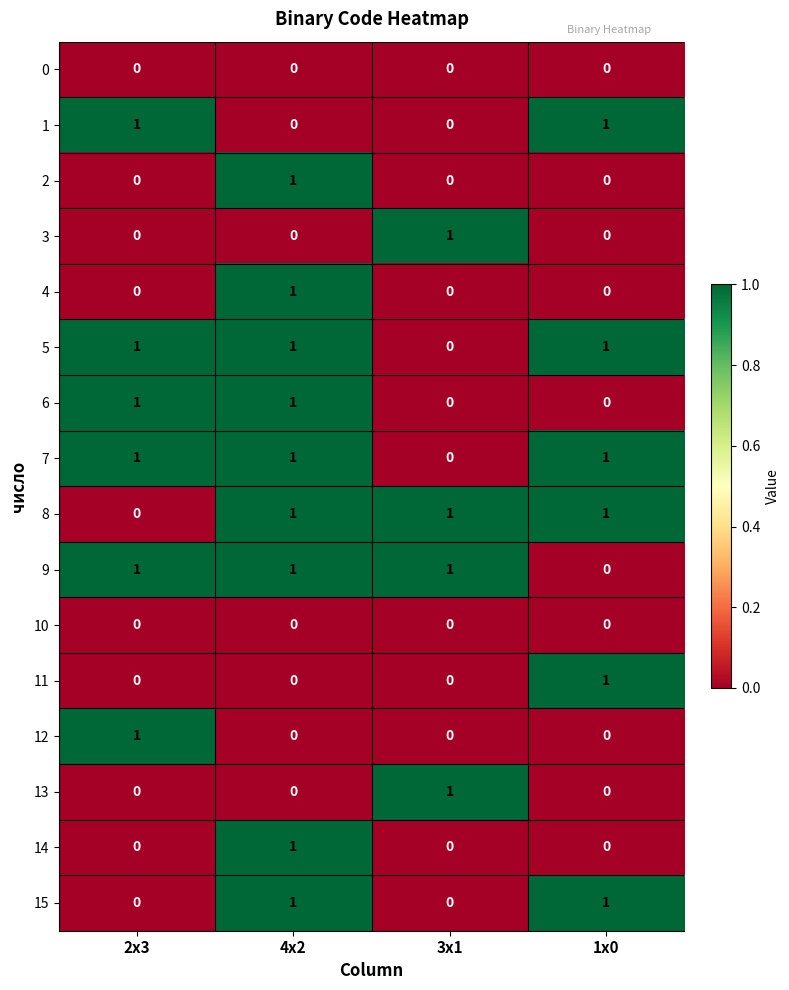

The 13 series shows 1 at 3x1. True or false?

True